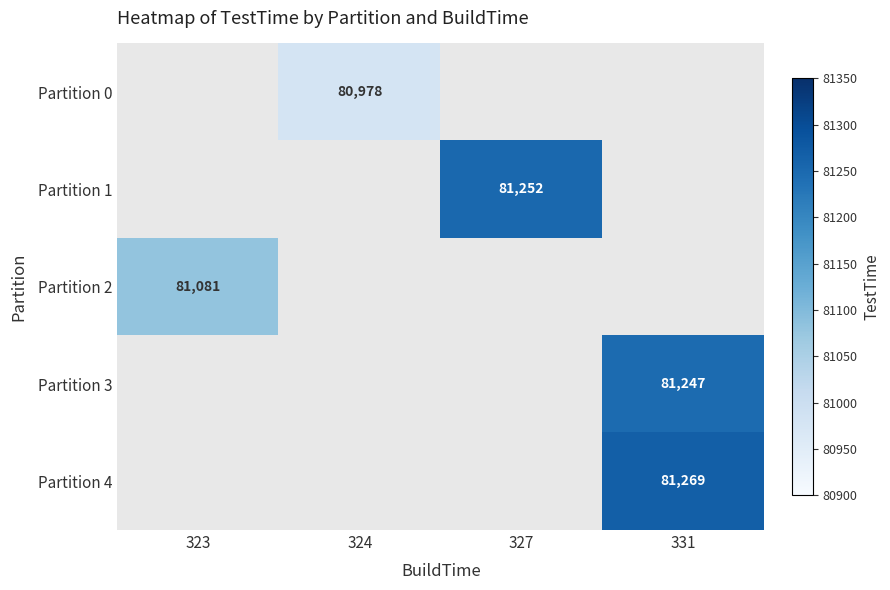

What is the minimum value shown in the chart?

80978.0